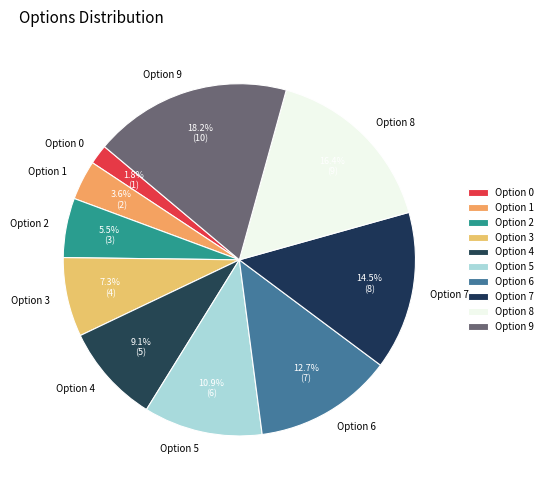

What is the total percentage of Option 4 and Option 3?

16.4%